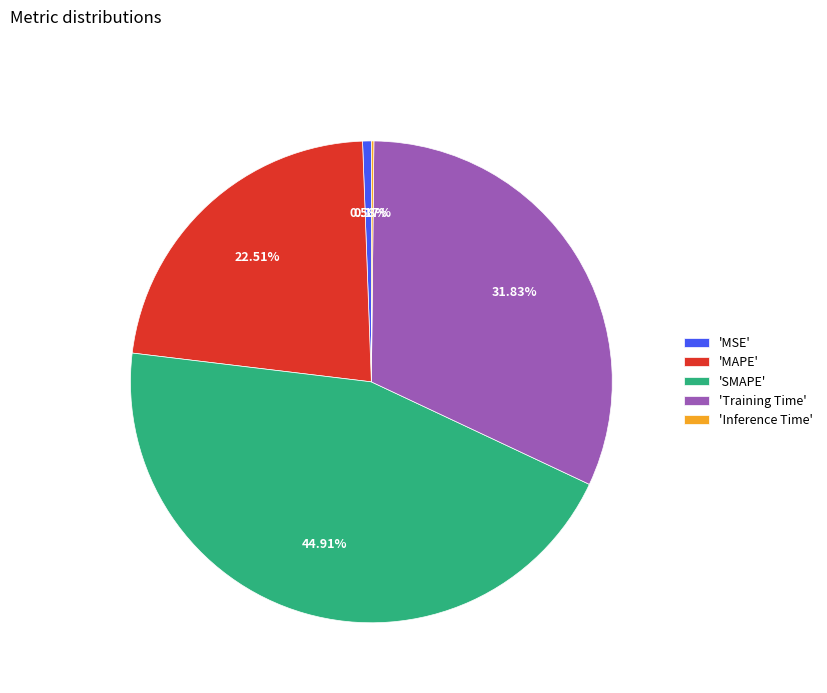

Which category has the biggest portion of the pie?

'SMAPE'